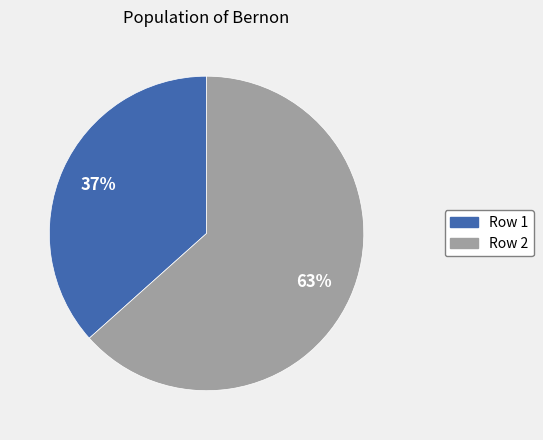

How many segments does this pie chart have?

2